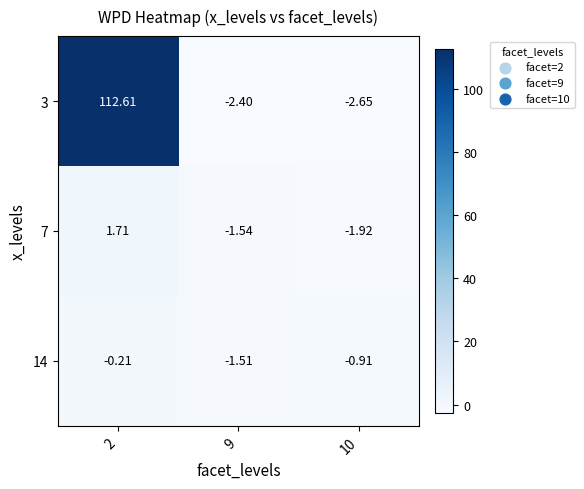

Is the value of 3 at 10 greater than the value of 14 at 9?

No